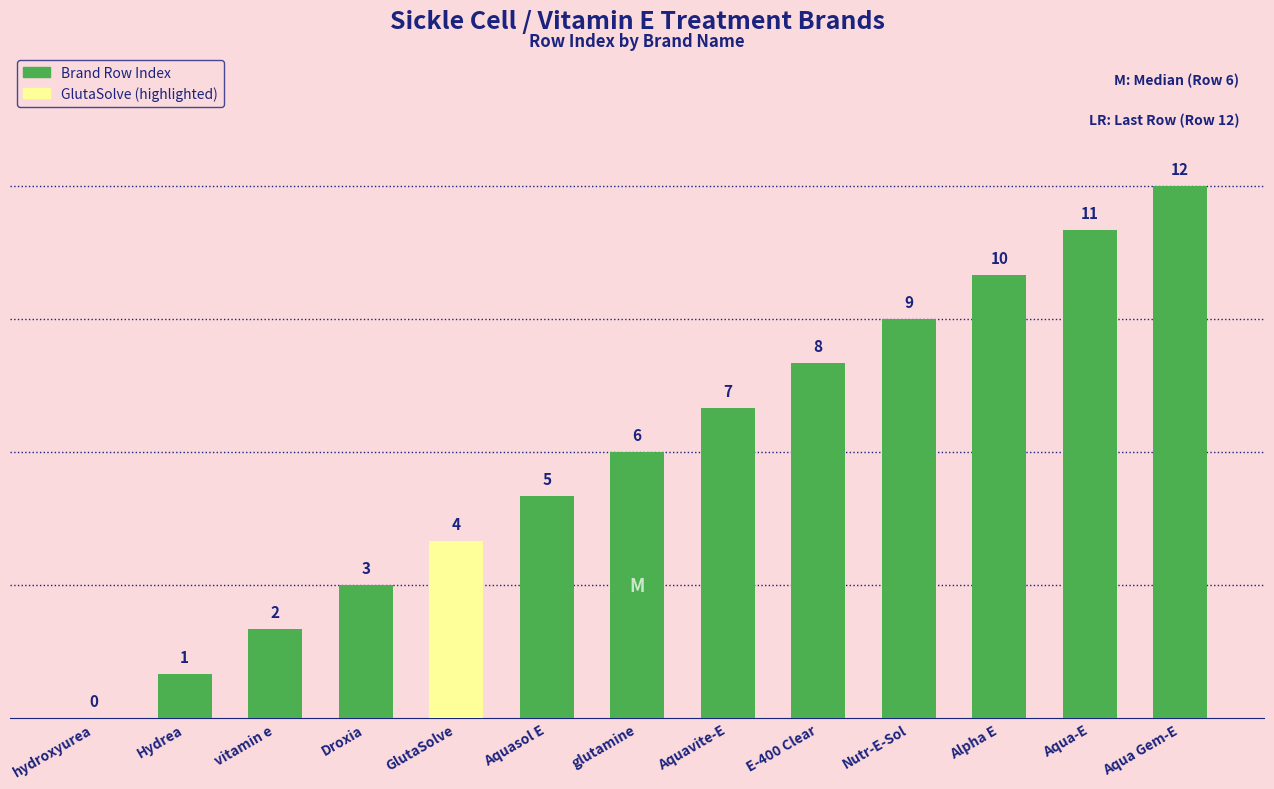

What value does the data have at Aqua Gem-E?

12